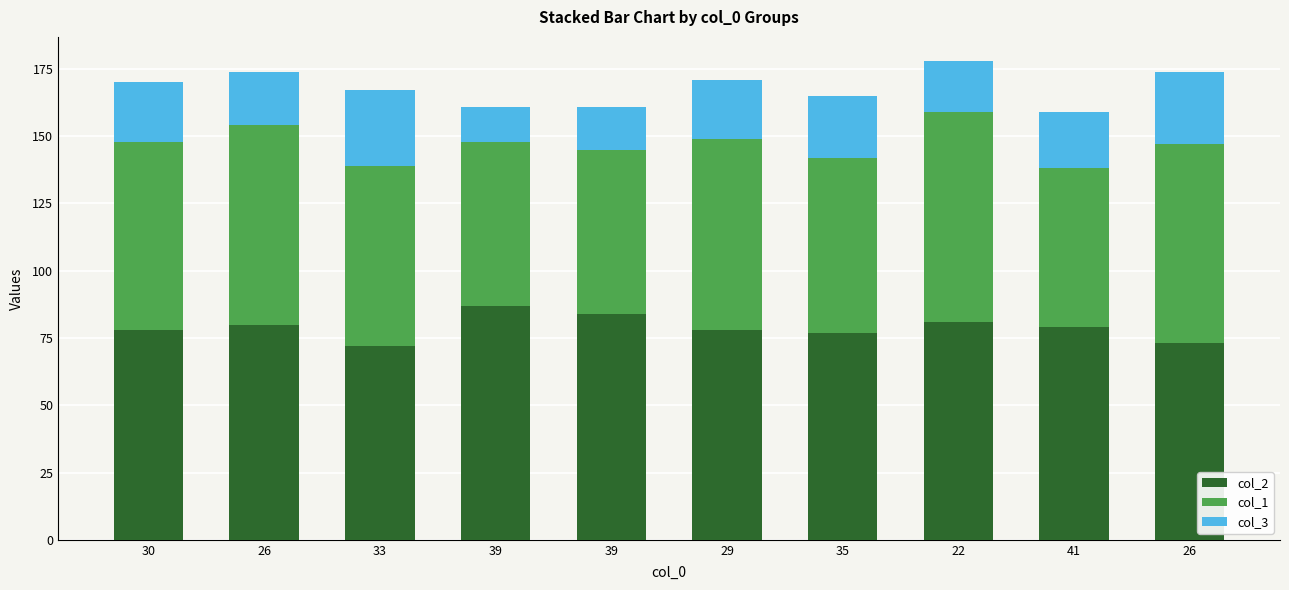

How many distinct data groups are displayed?

3